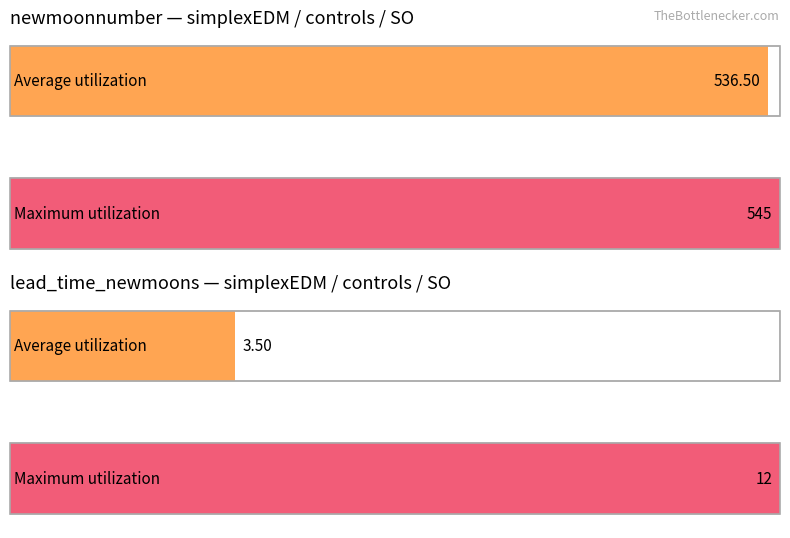

Is it true that newmoonnumber equals 960 at 3?

False